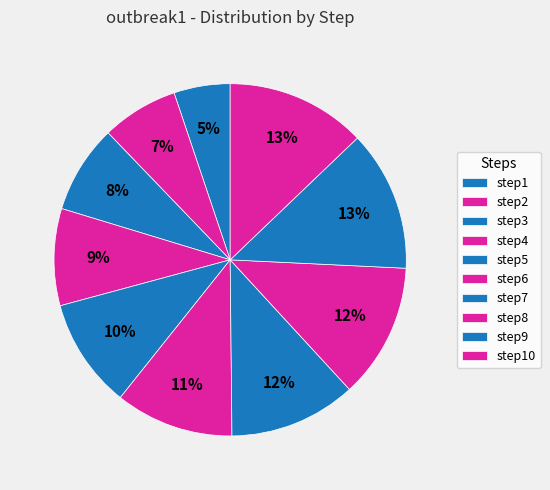

What portion of the pie excludes step9?

87.1%